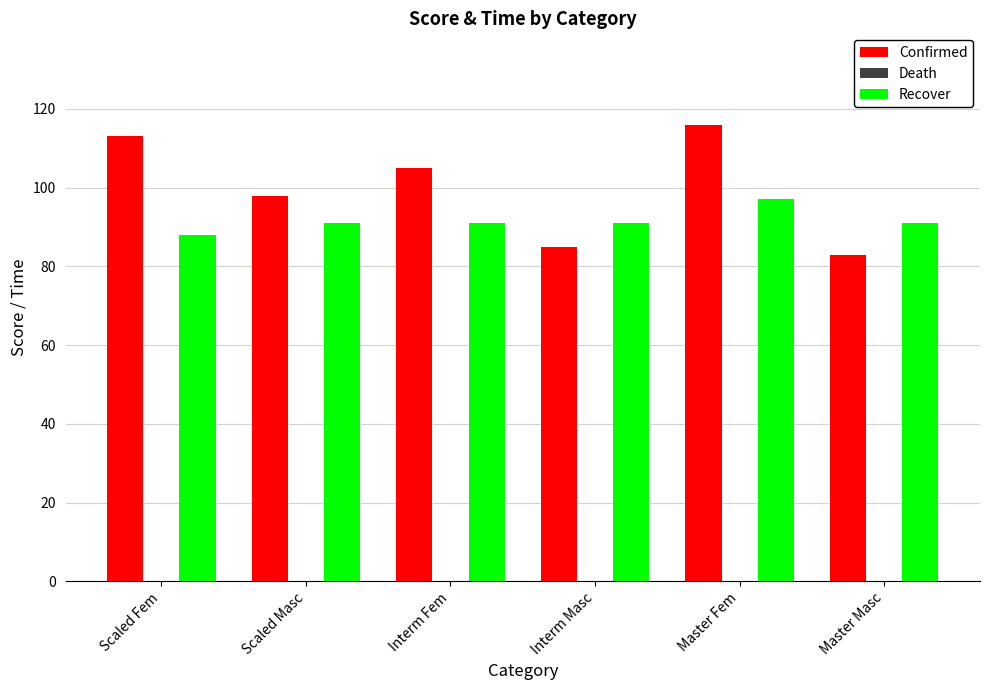

Is it true that Recover equals 53 at Master Masc?

False